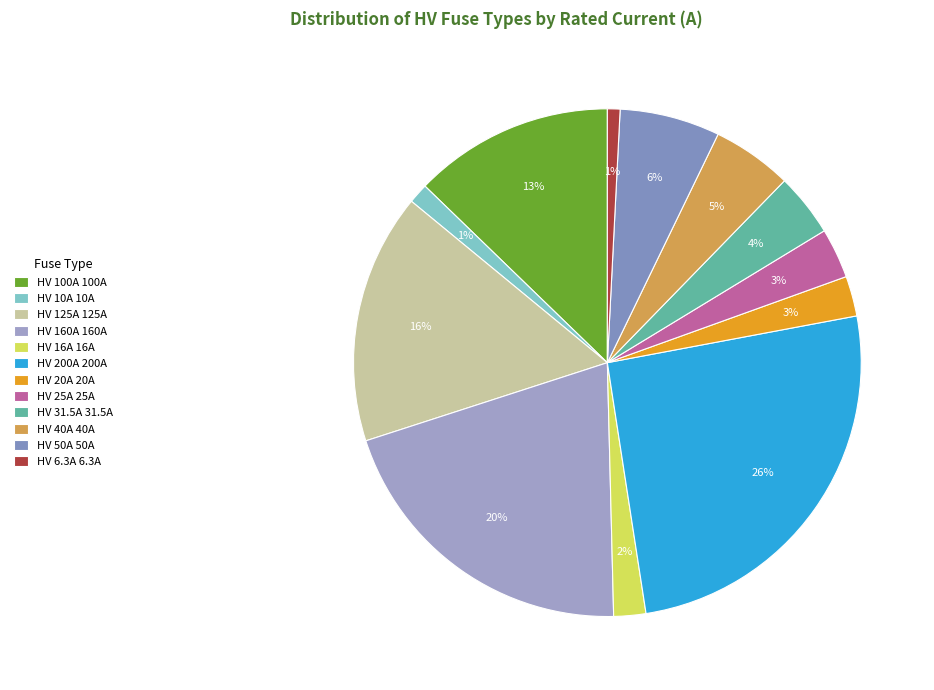

Rank the categories by value from highest to lowest.

HV 200A, HV 160A, HV 125A, HV 100A, HV 50A, HV 40A, HV 31.5A, HV 25A, HV 20A, HV 16A, HV 10A, HV 6.3A